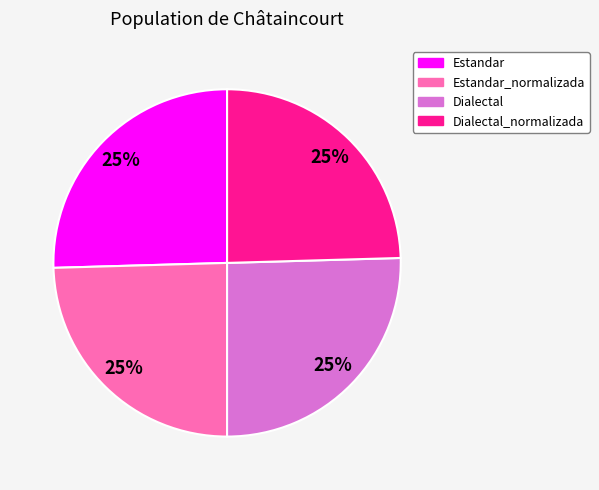

Is it true that Estandar_normalizada is 25% of the pie?

True